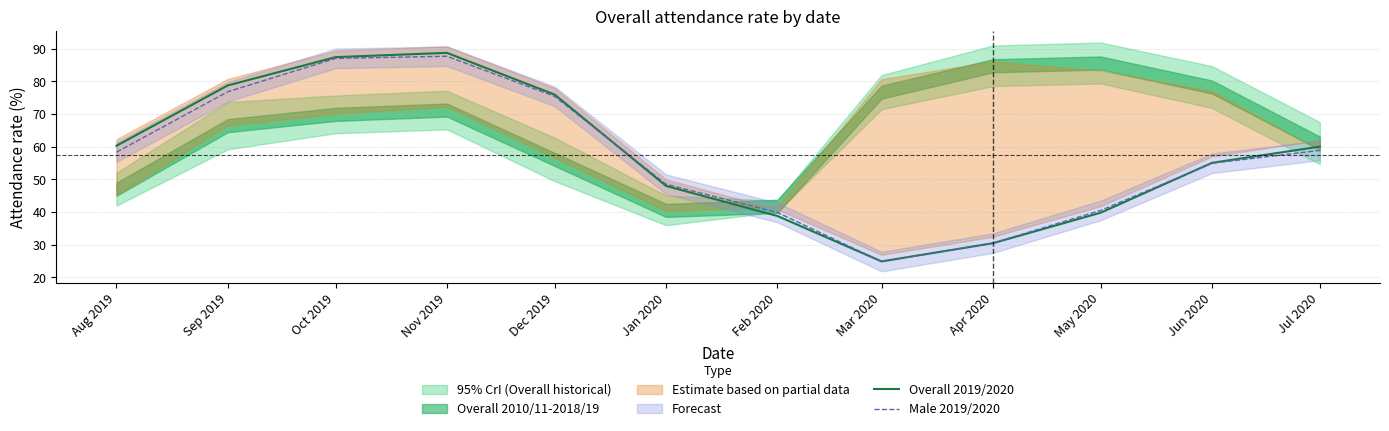

The value of Male 2019/2020 at Aug 2019 is 24.5. True or false?

False